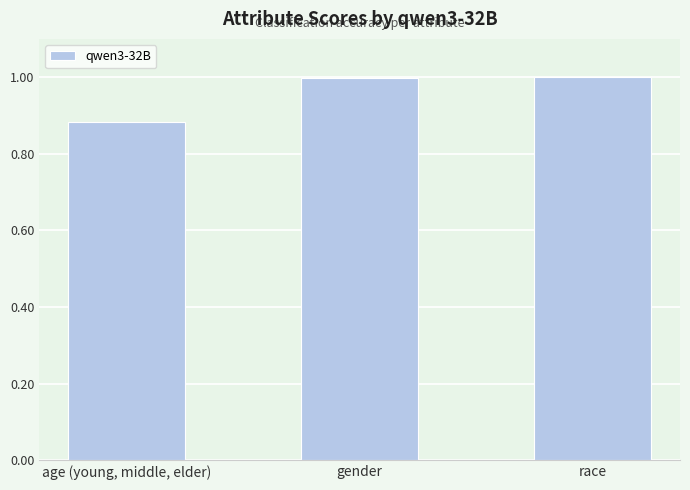

What is the maximum value shown in the chart?

1.0